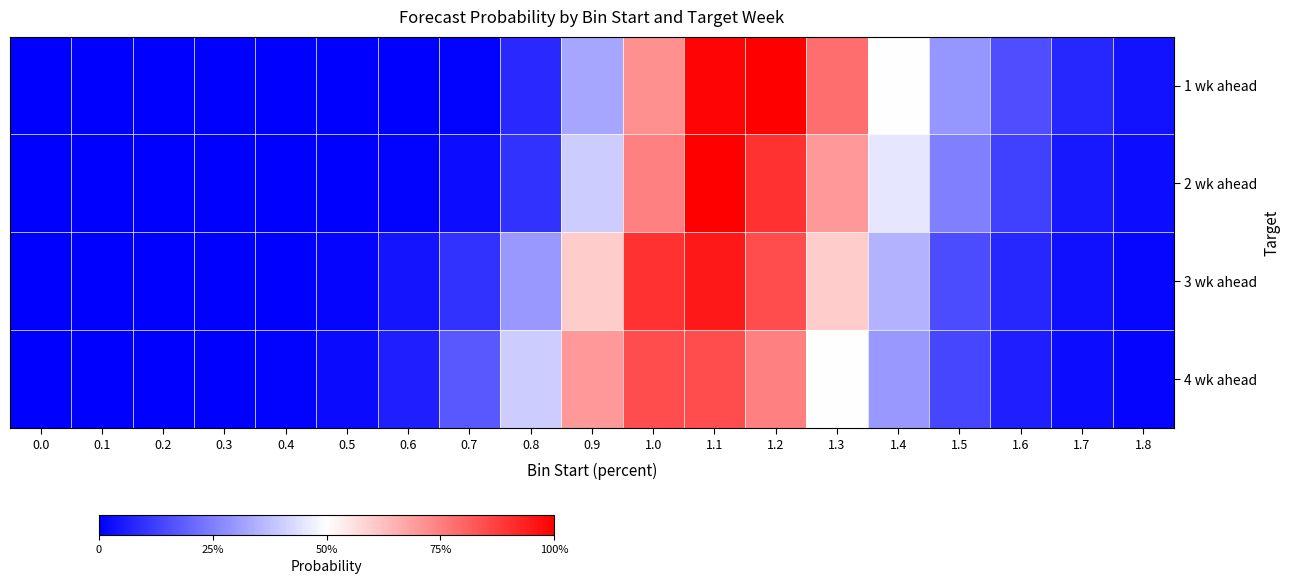

Count the number of data series in this chart.

4